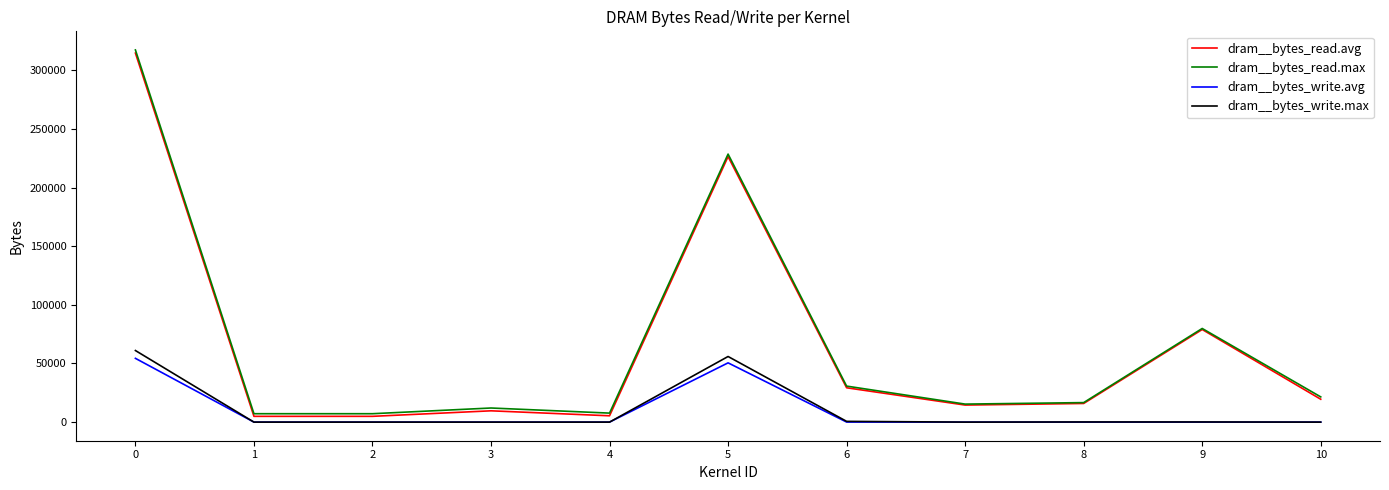

What is the difference between the maximum and second lowest values in the dram__bytes_read.max series?

310272